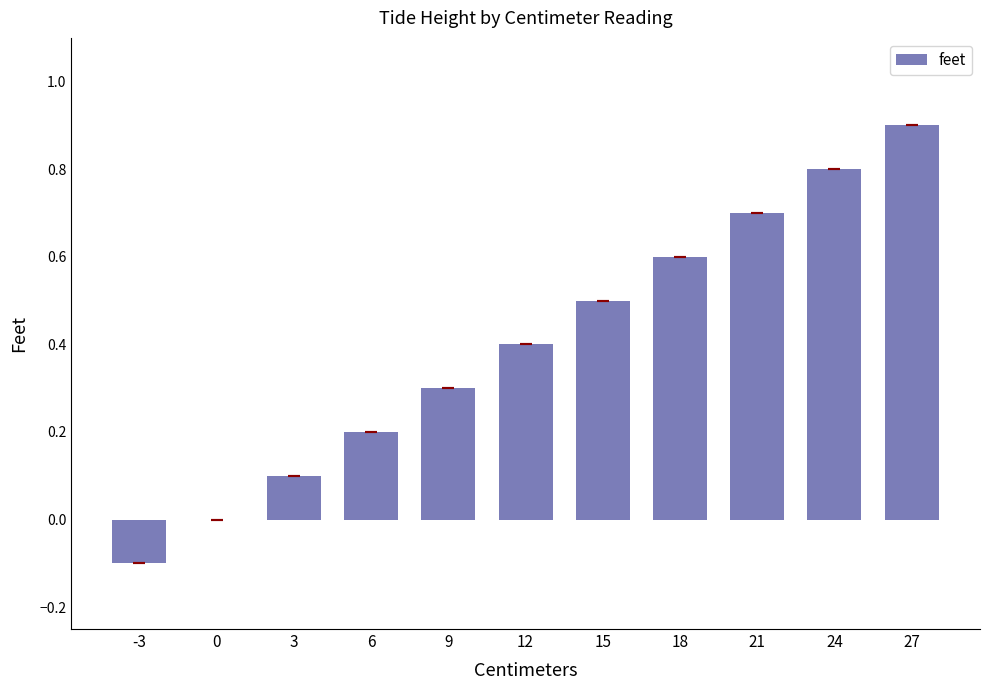

What value does the data have at -3?

-0.1